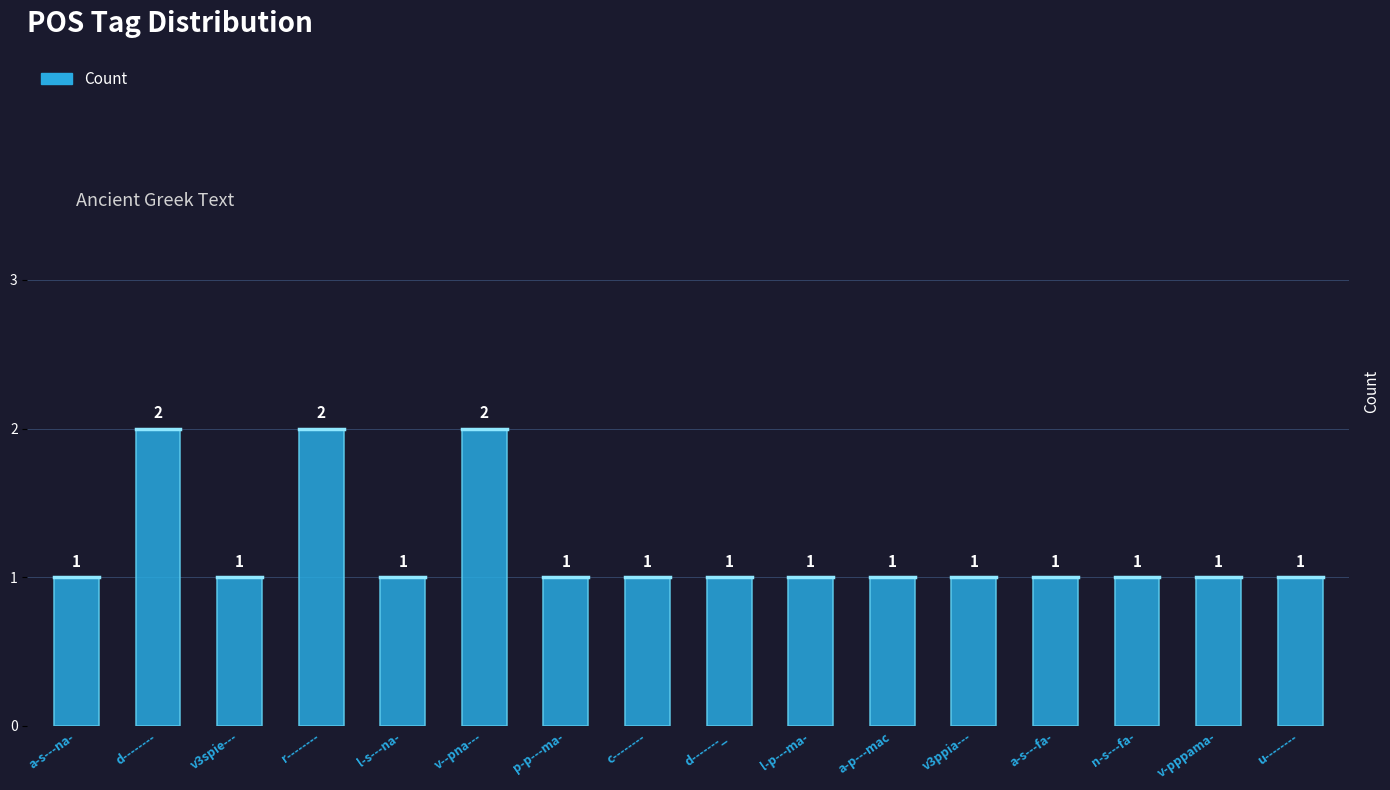

What is the ratio of the value at a-p---mac to the value at v--pna---?

0.5